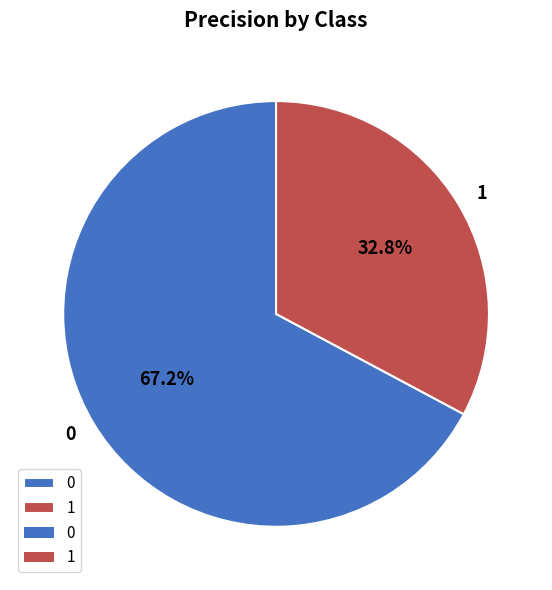

Combined, do 0 and 1 account for over 50%?

Yes